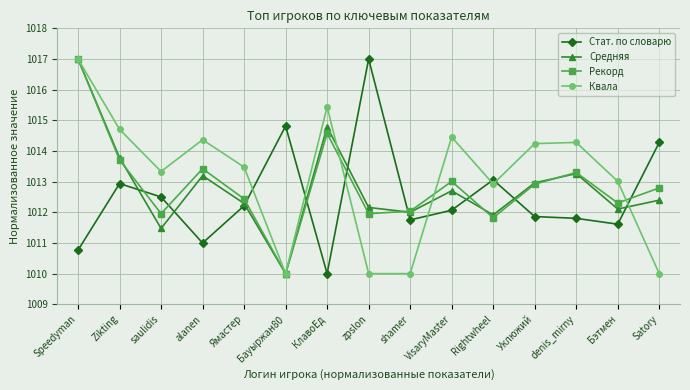

Is the value of Стат. по словарю at saulidis greater than the value of Рекорд at denis_mirny?

No